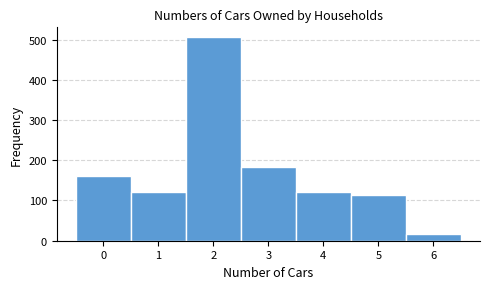

Reading left to right, transcribe this chart: for each bar, give the range it covers on the x-axis and its height. The values are not printed on the chart, so give them approximately, as read against the axis.

-0.5 to 0.5: 160
0.5 to 1.5: 120
1.5 to 2.5: 510
2.5 to 3.5: 180
3.5 to 4.5: 120
4.5 to 5.5: 110
5.5 to 6.5: 20